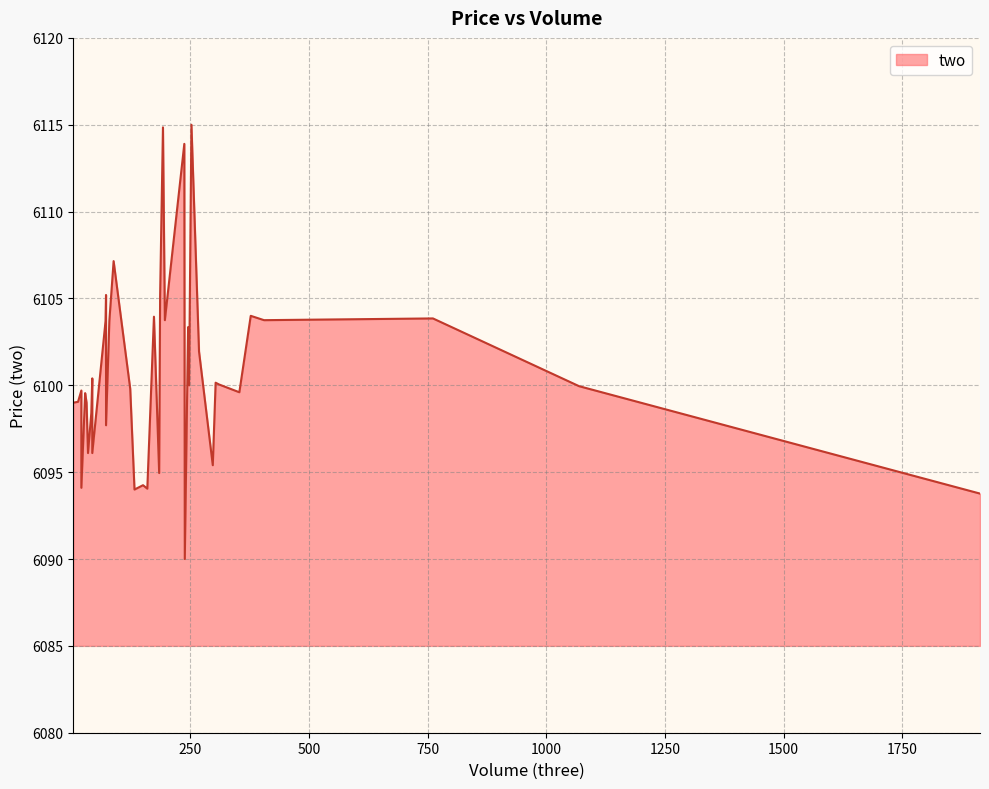

Between 196 and 297, which is larger?

196